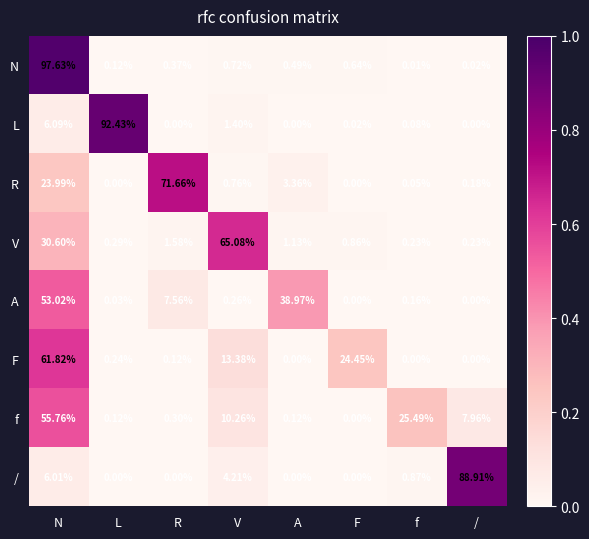

Count the number of data series in this chart.

8